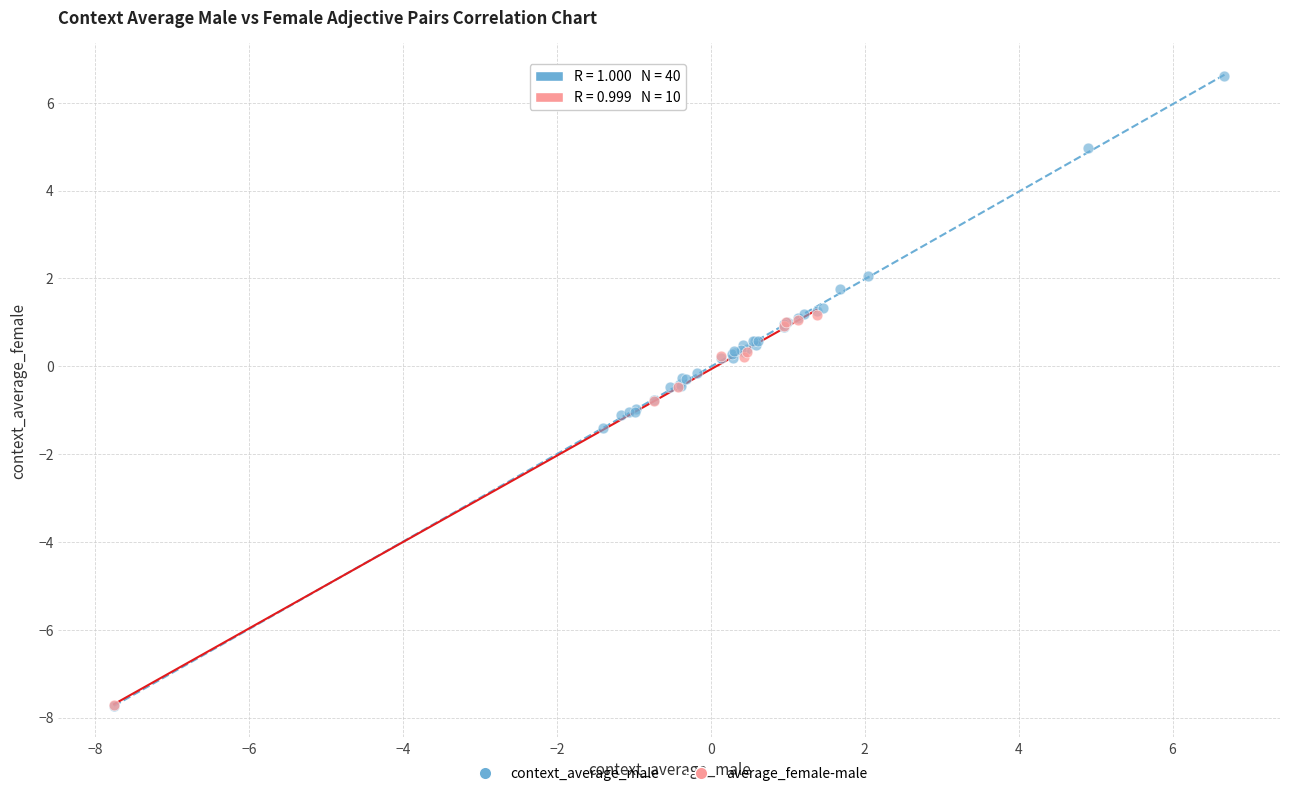

Which series has the largest Y range (max minus min)?

context_average_male